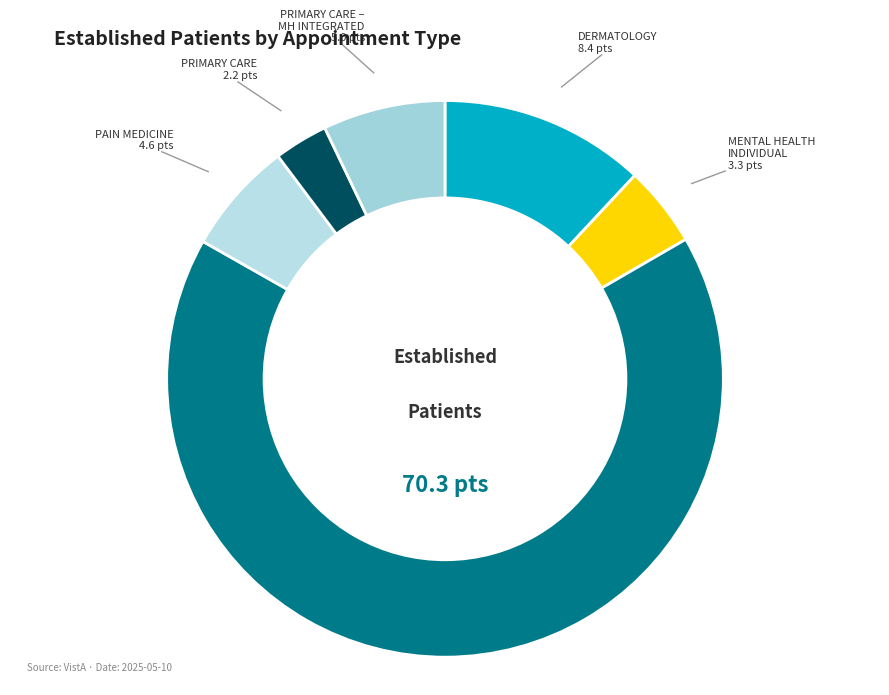

What is the ratio of the value at DERMATOLOGY to the value at MENTAL HEALTH INDIVIDUAL?

2.5